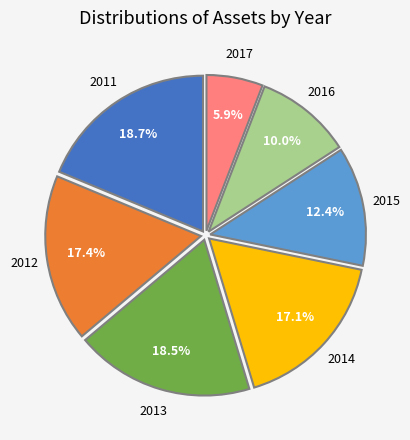

Does any single category account for the majority?

No